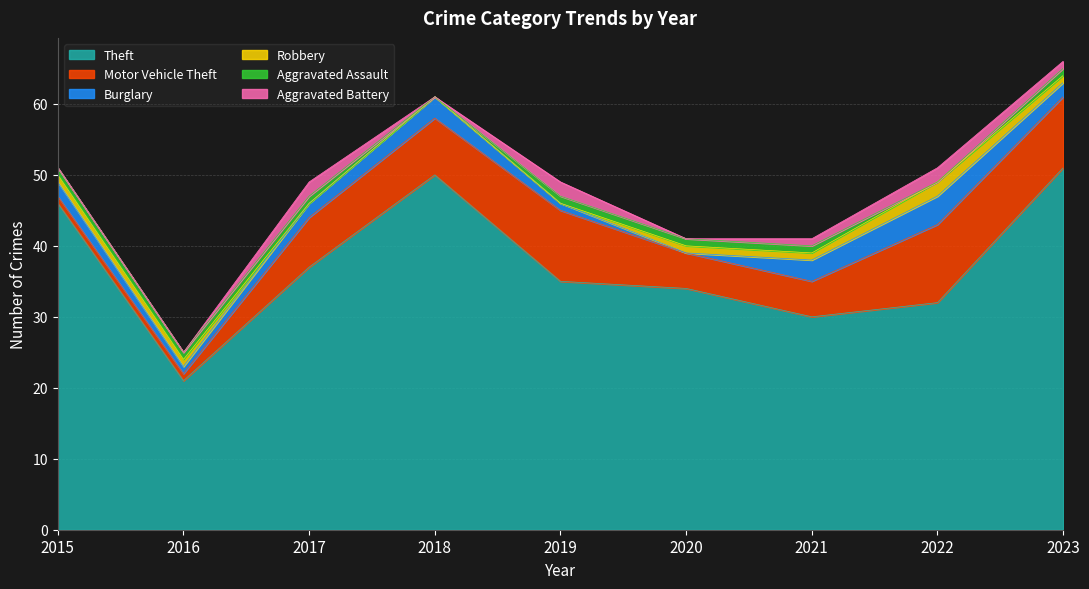

Which has a higher value, 2021 or 2022?

2022